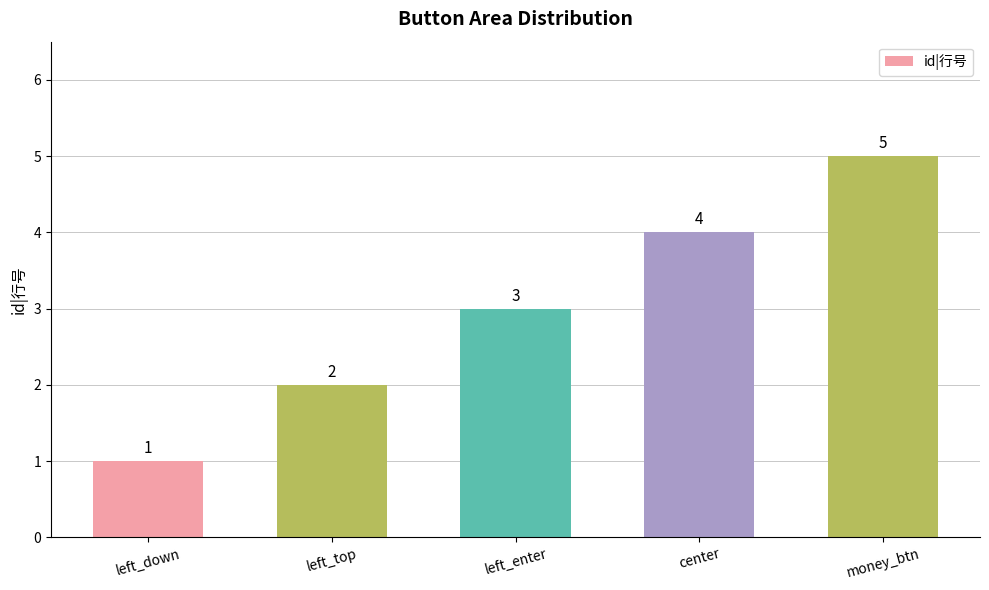

What is the value of the 2nd bar from the left?

2